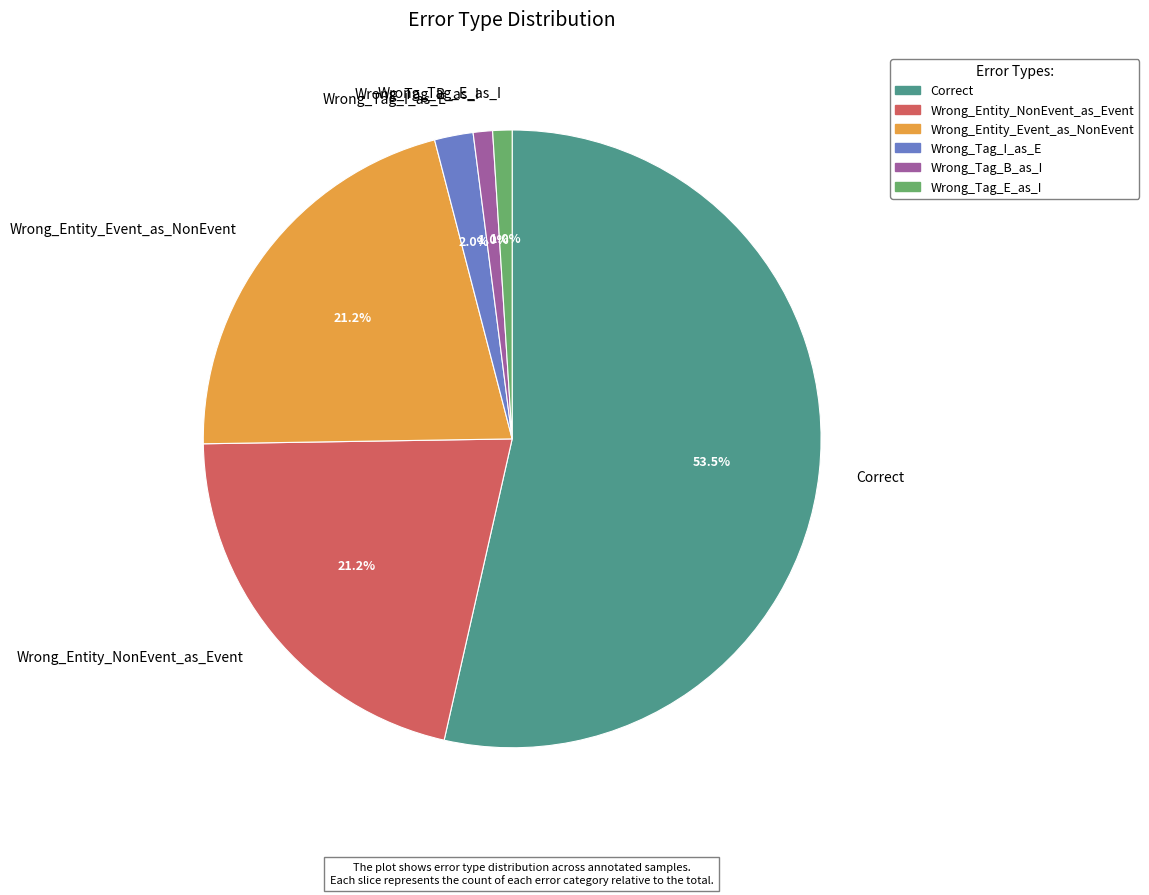

To the nearest percent, what is the combined percentage of Wrong_Tag_B_as_I and Wrong_Entity_Event_as_NonEvent?

22%